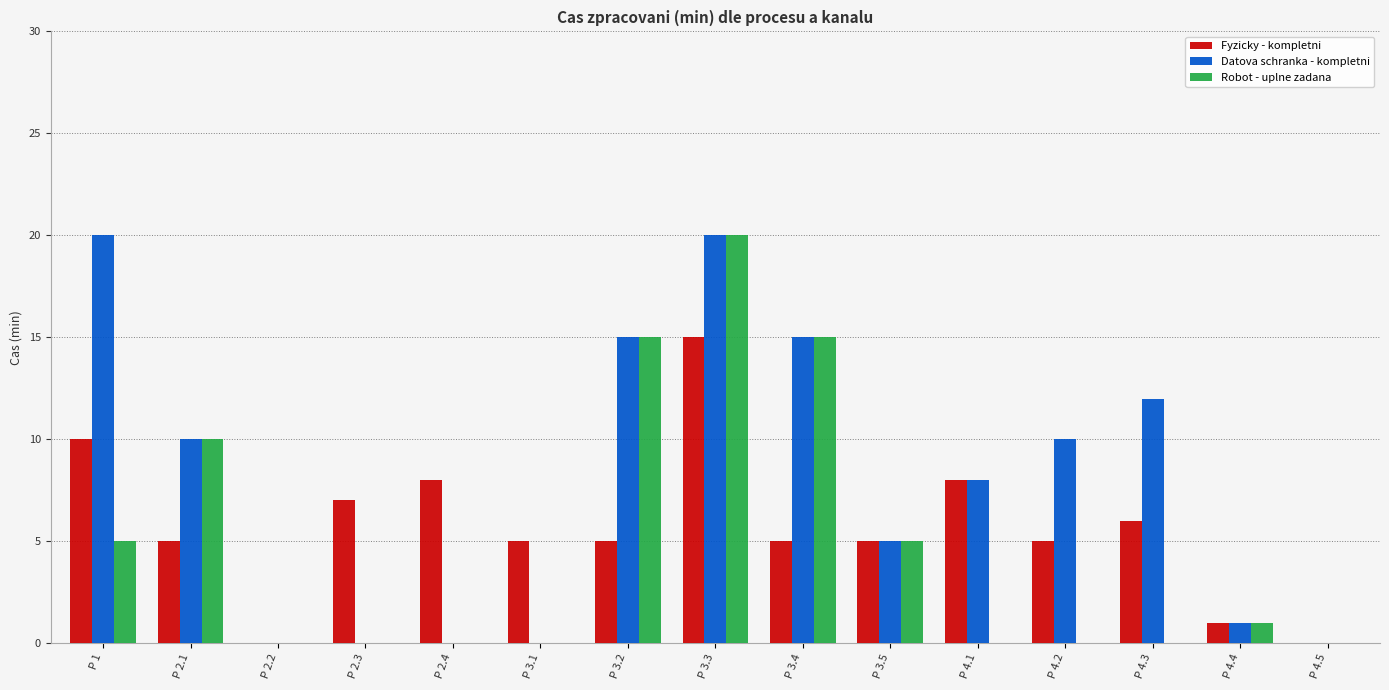

Is the value of Fyzicky - kompletni at P 2.4 greater than the value of Robot - uplne zadana at P 4.1?

Yes